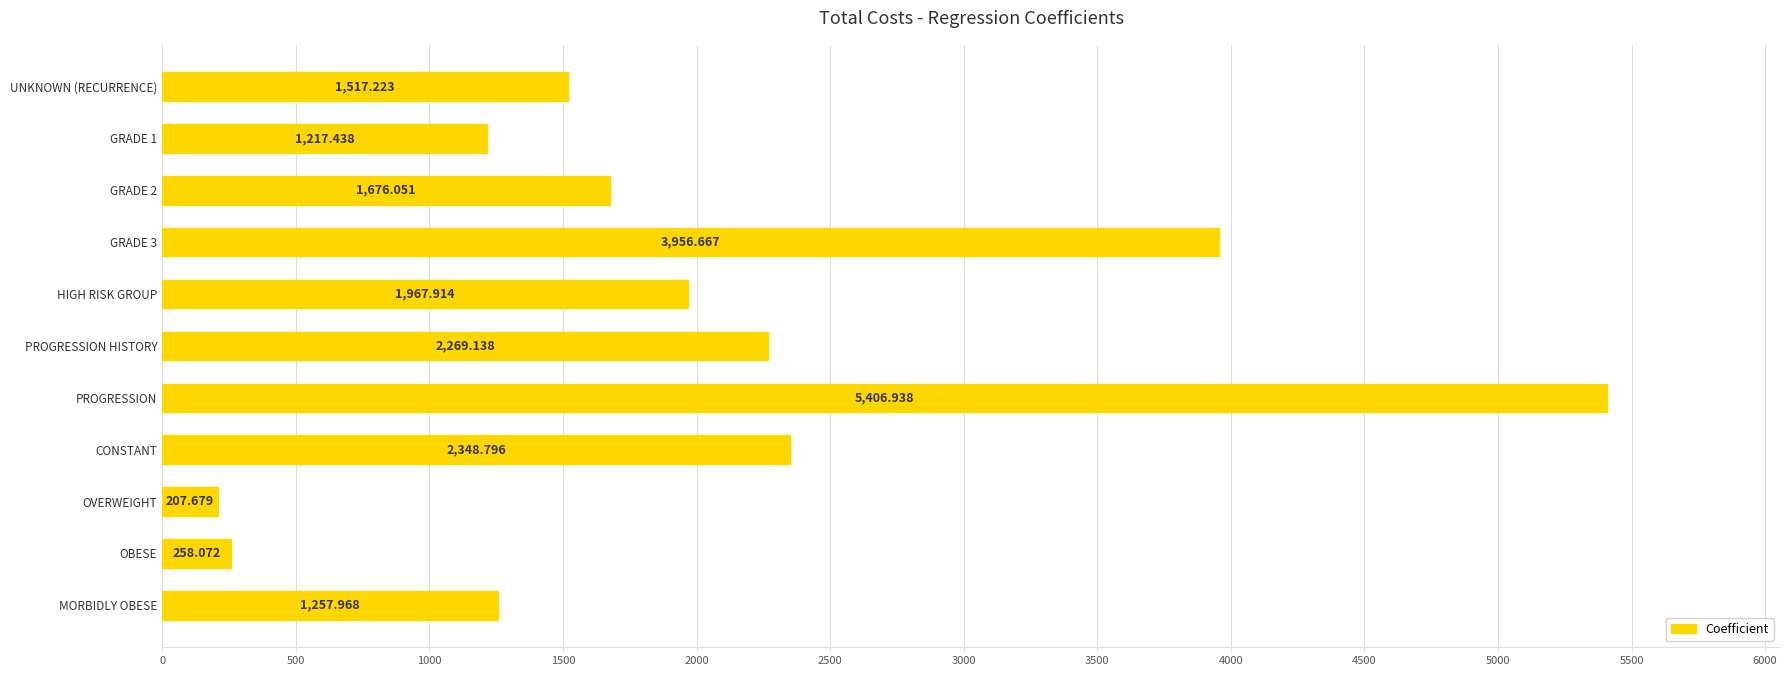

Which has a higher value, PROGRESSION or UNKNOWN (RECURRENCE)?

PROGRESSION